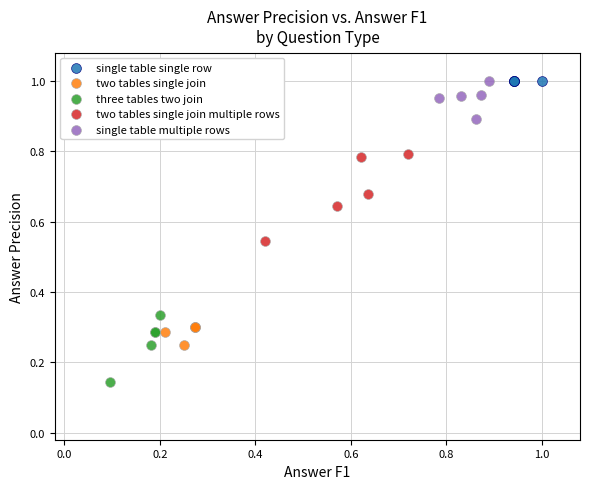

Which series reaches the minimum Y coordinate?

three tables two join